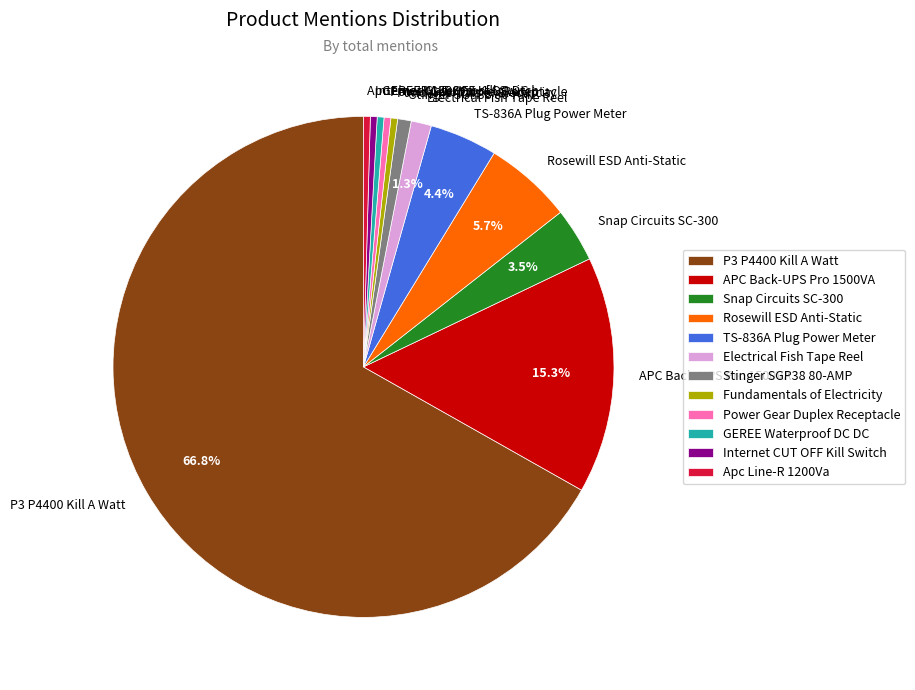

Which slice is the largest?

P3 P4400 Kill A Watt